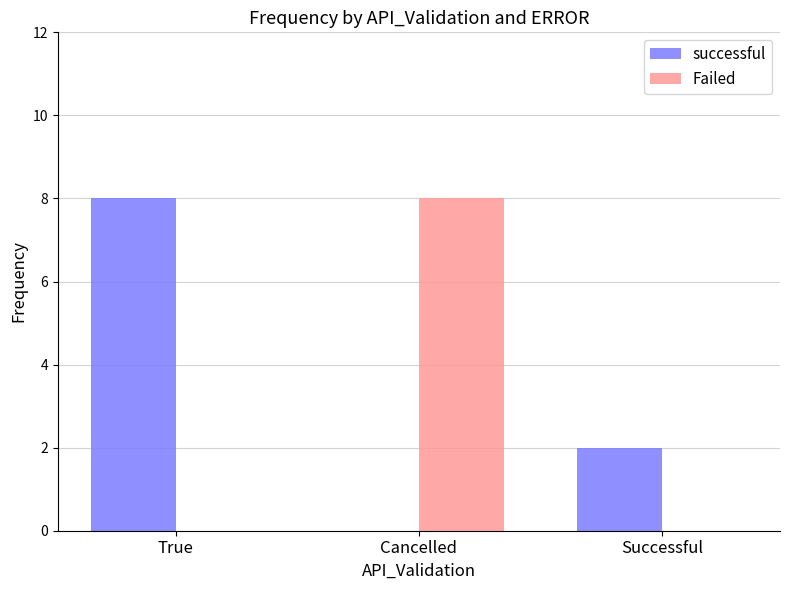

How many groups of bars are there?

3